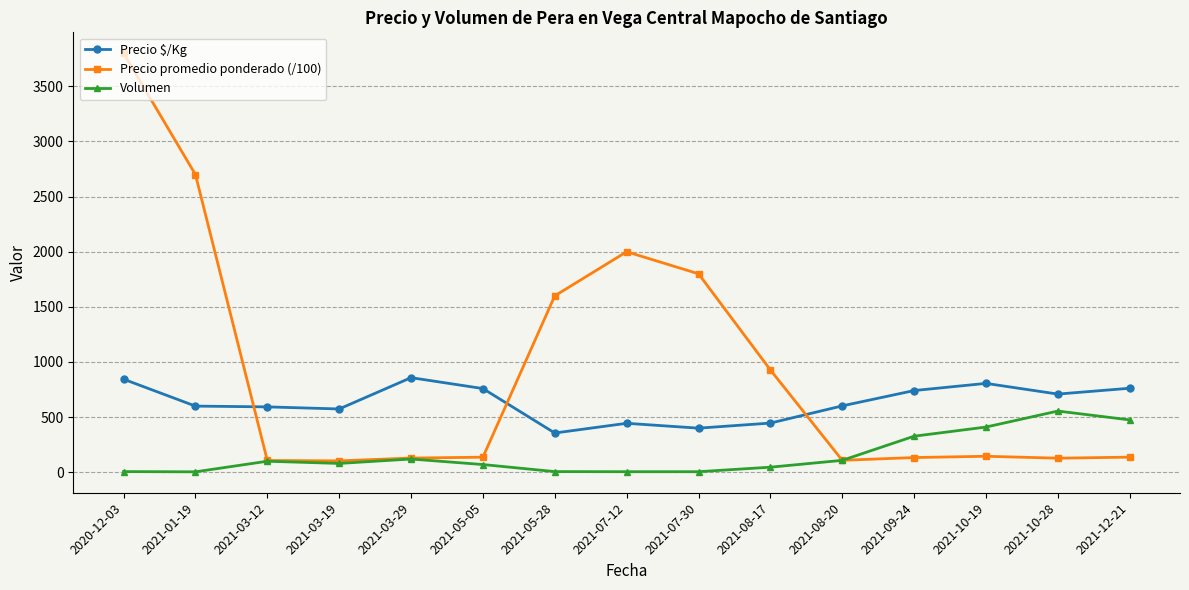

Where do Precio $/Kg and Precio promedio ponderado (/100) first cross each other?

2021-01-19 and 2021-03-12